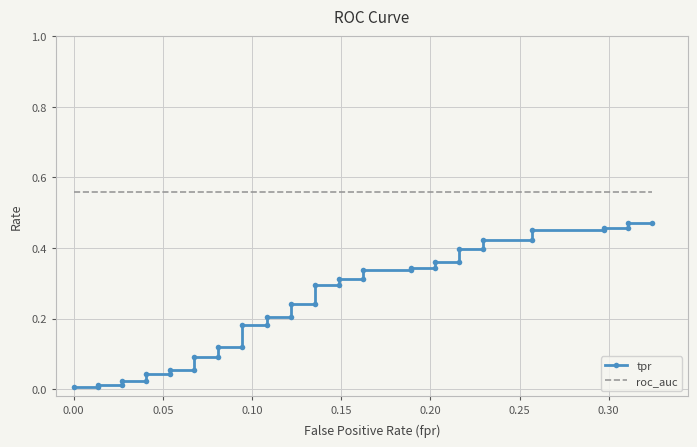

What is the sum of all roc_auc values?

22.4